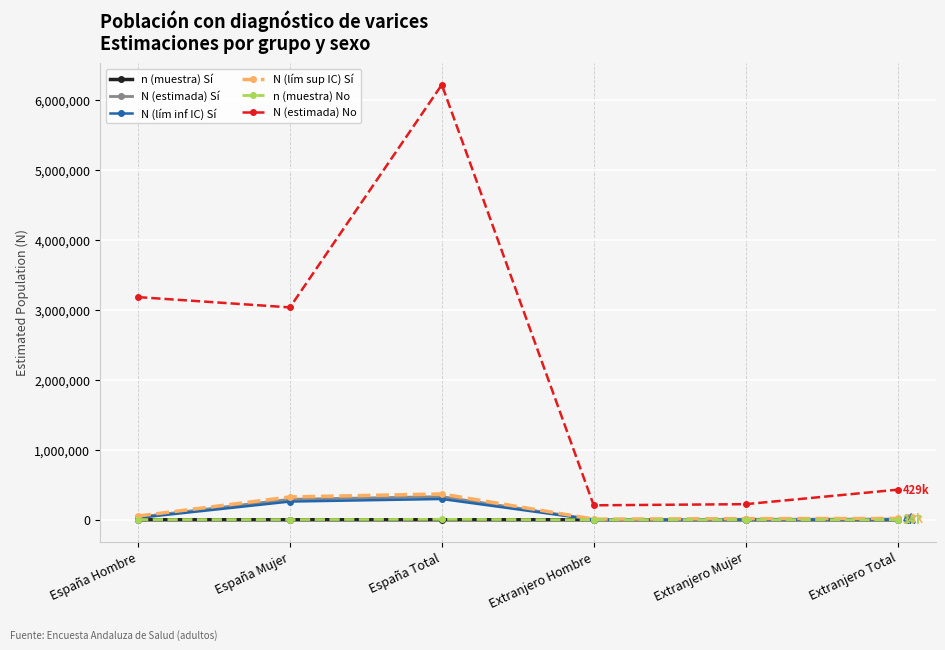

Does the chart display data point markers on the line(s)?

Yes